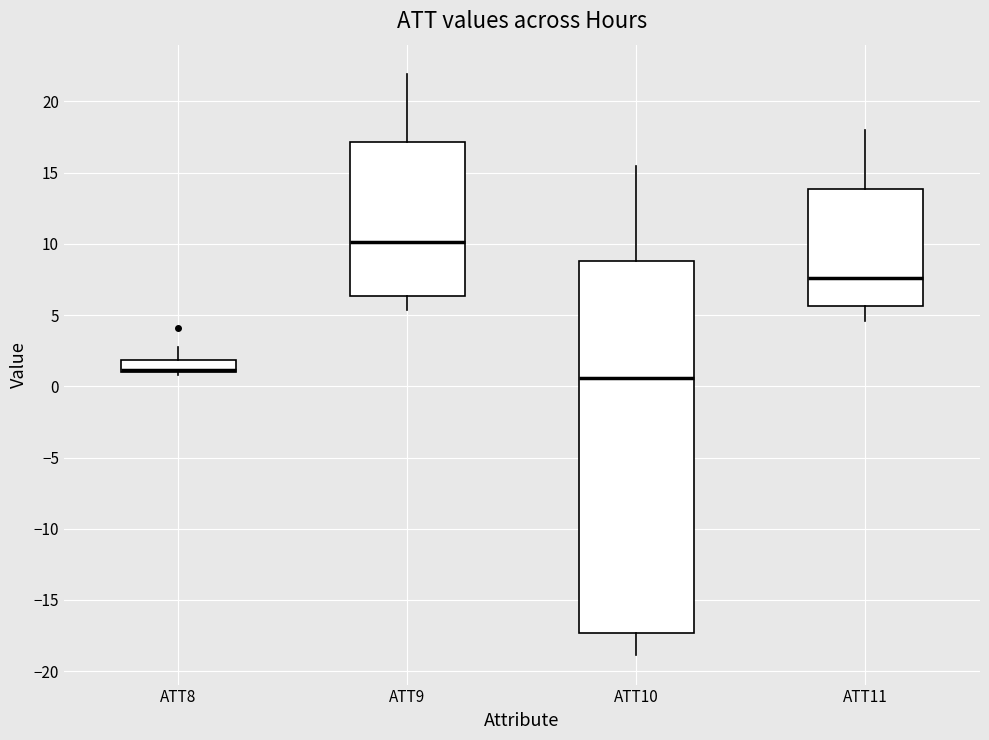

Reading left to right, transcribe this box plot: for each box, give where its median line is, the range the box spans, and where its two whiskers end, as read against the y-axis. The values are not printed on the chart, so give them approximately, as read against the axis.

ATT8: median 1.0 (just above the box's lower edge), box 1.0 to 2.0, whiskers 1.0 (just below the box's lower edge) to 2.5
ATT9: median 10.0, box 6.5 to 17.0, whiskers 5.5 to 22.0
ATT10: median 0.5, box -17.5 to 9.0, whiskers -19.0 to 15.5
ATT11: median 7.5, box 5.5 to 14.0, whiskers 4.5 to 18.0